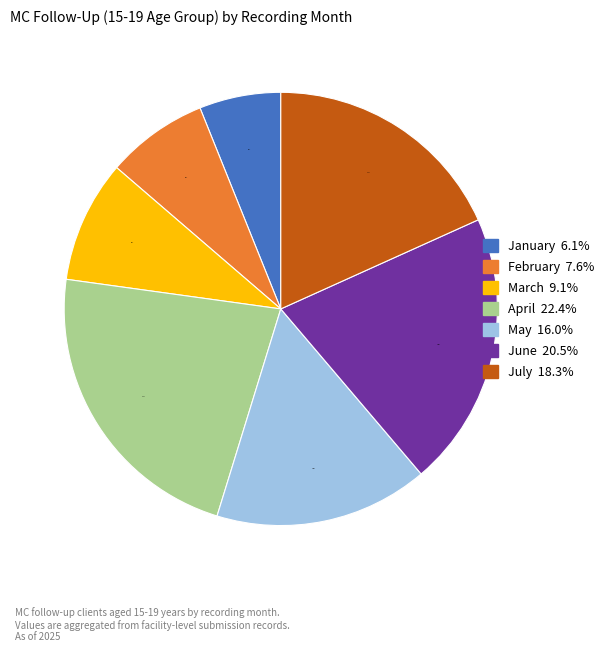

Is July the majority of the pie?

No